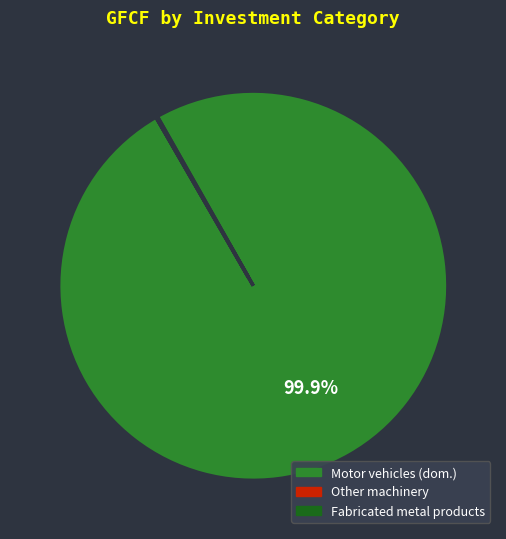

Is there any slice that represents more than half of the pie?

Yes